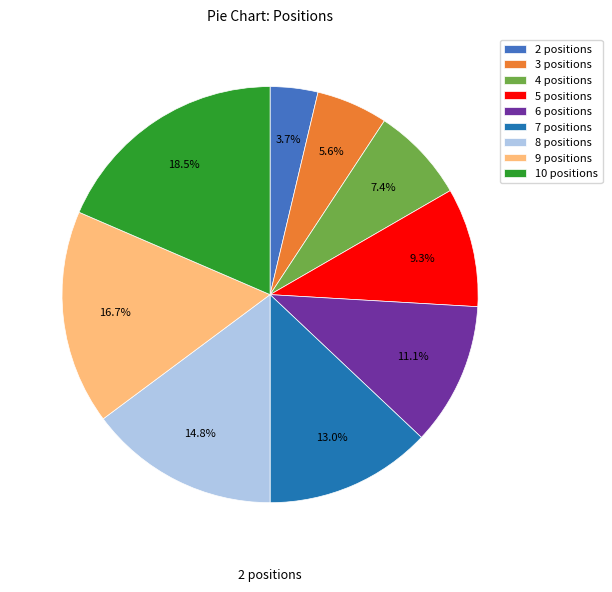

True or false: 7 positions accounts for 13% of the total.

True